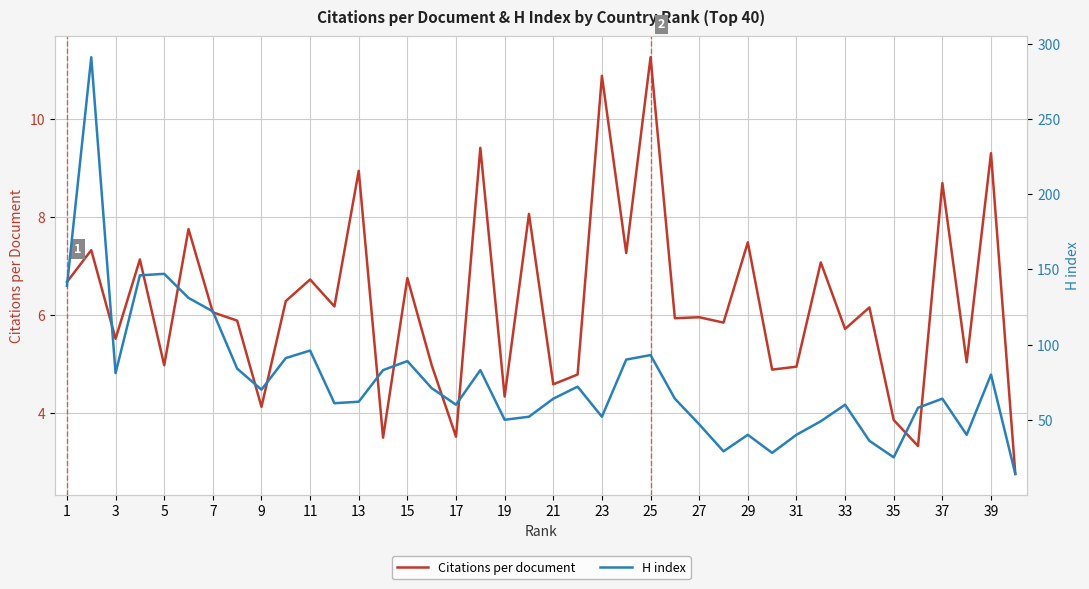

Rank the series by their average value, from lowest to highest.

Citations per document, H index